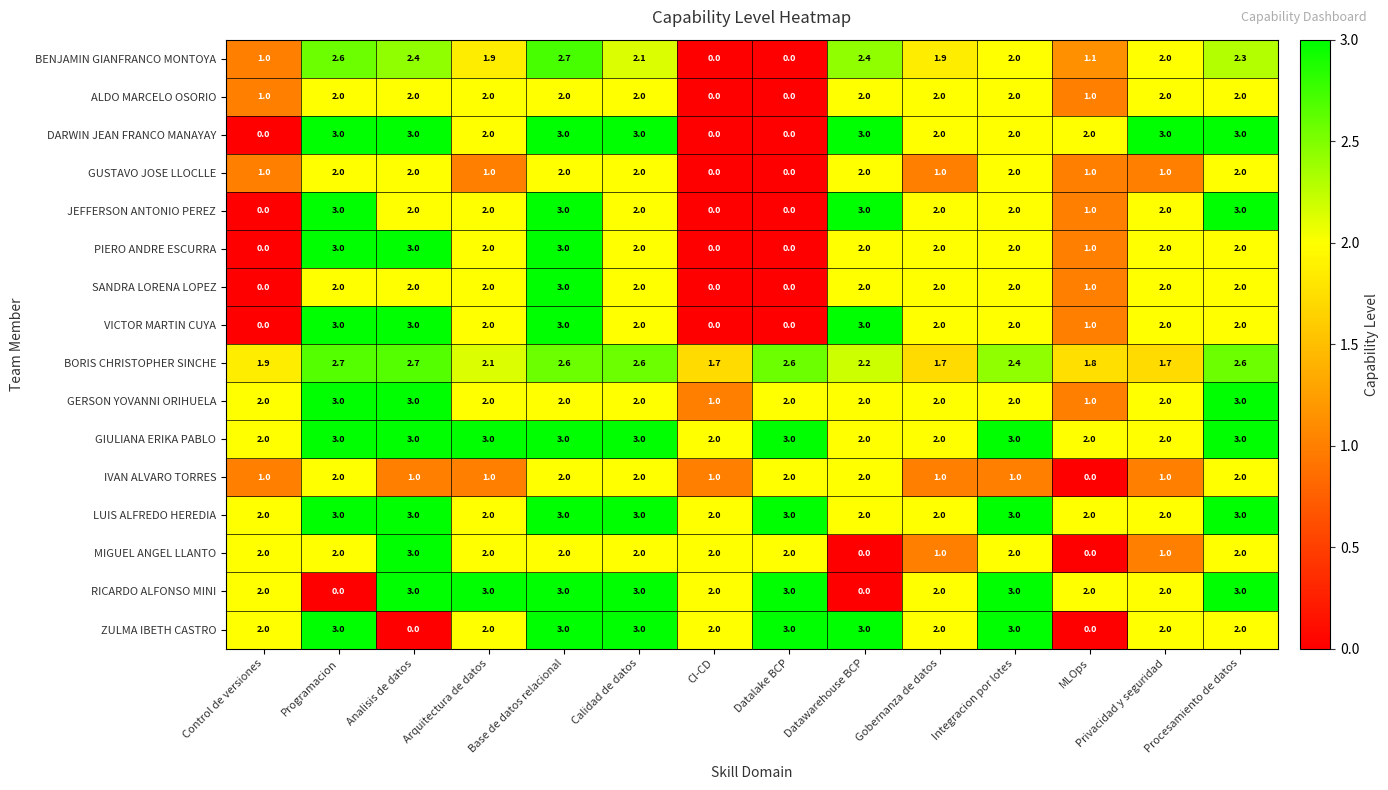

What is the difference between the GERSON YOVANNI ORIHUELA values at Integracion por lotes and MLOps?

1.0